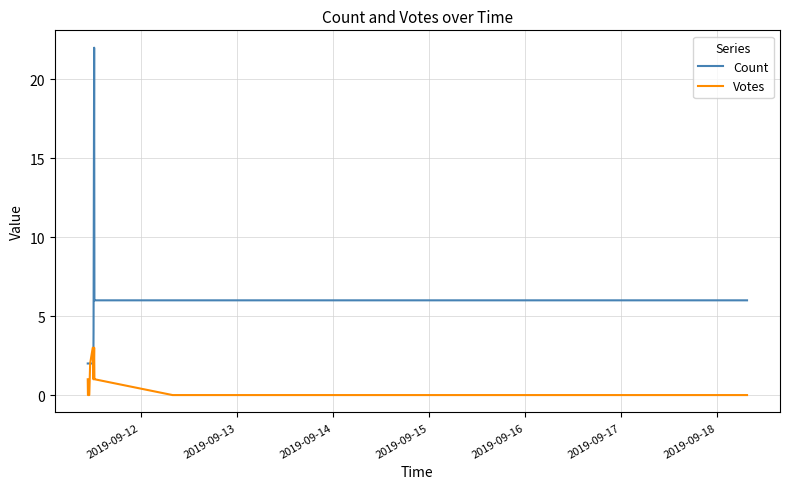

What is the highest value of the Count series?

22